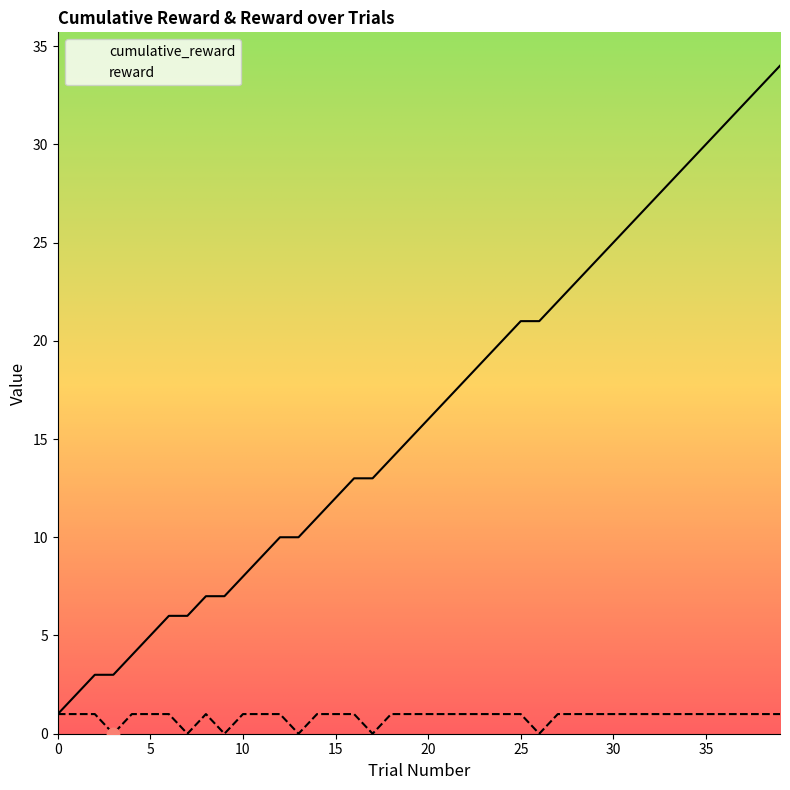

Is the value of reward at 28 greater than the value of cumulative_reward at 5?

No